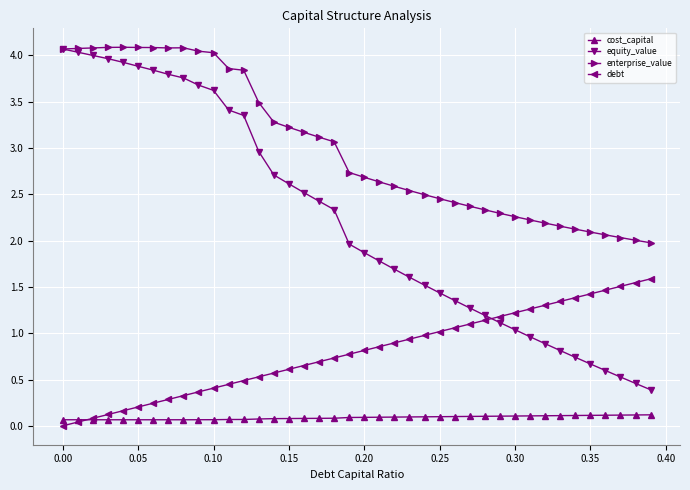

Rank the series by their average value, from highest to lowest.

enterprise_value, equity_value, debt, cost_capital